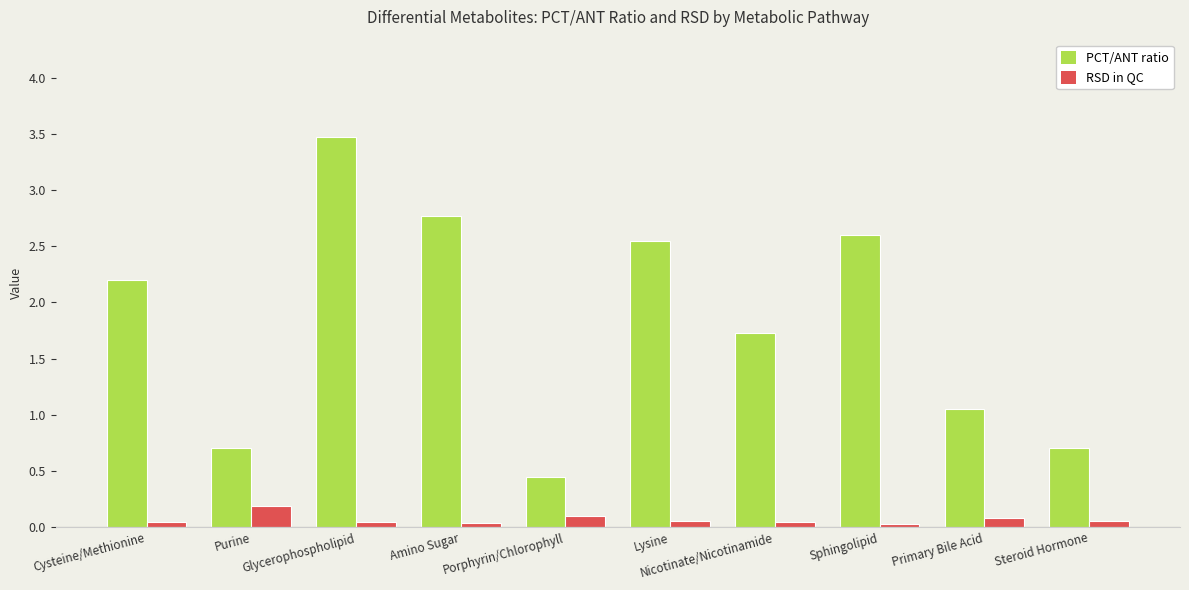

Where does the PCT/ANT ratio series first go above 2?

Cysteine/Methionine